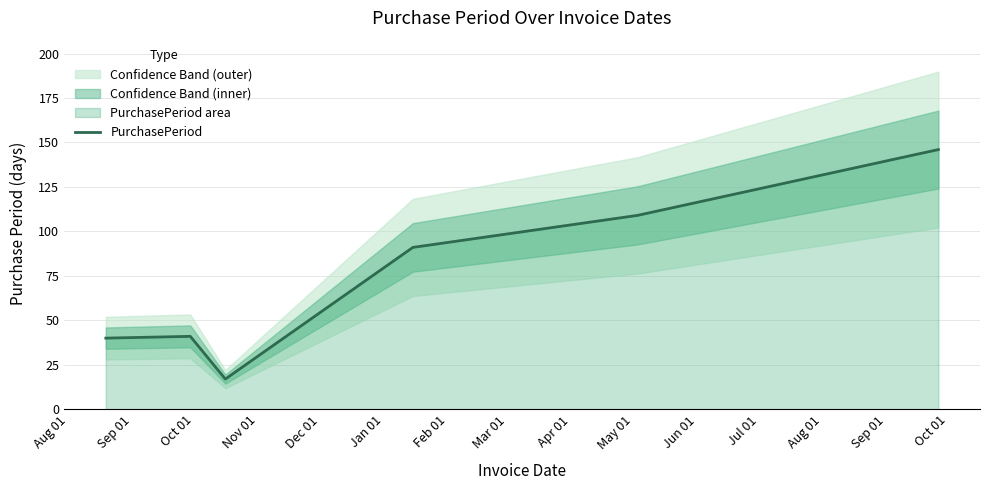

What is the minimum value for PurchasePeriod?

17